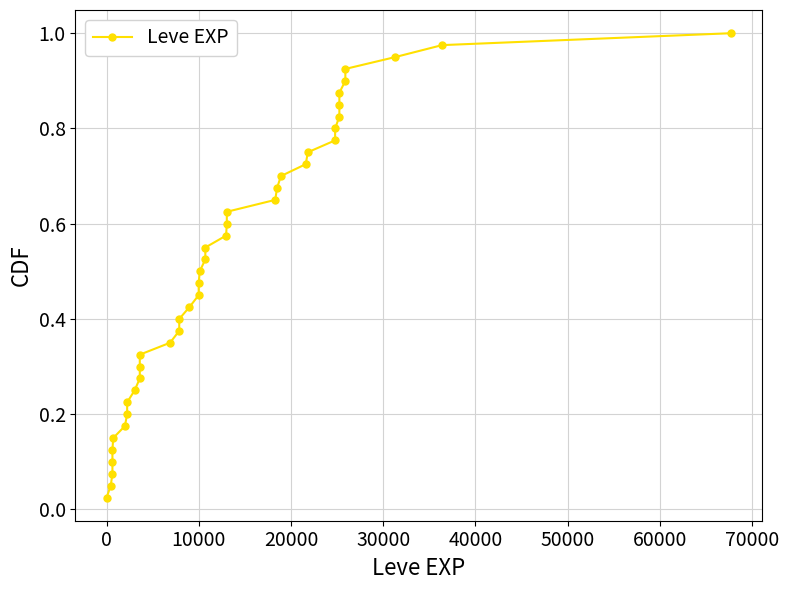

What is the difference between the maximum and second lowest values?

0.9